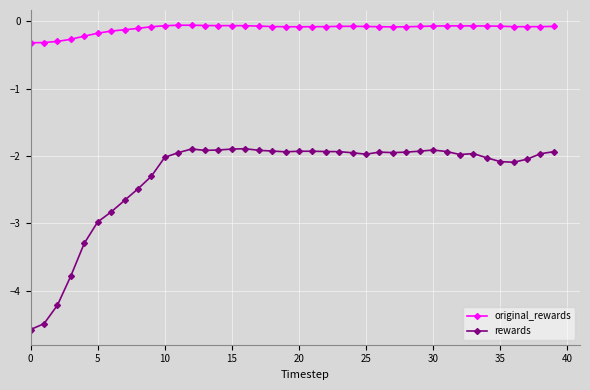

Which series has the widest spread of values?

rewards